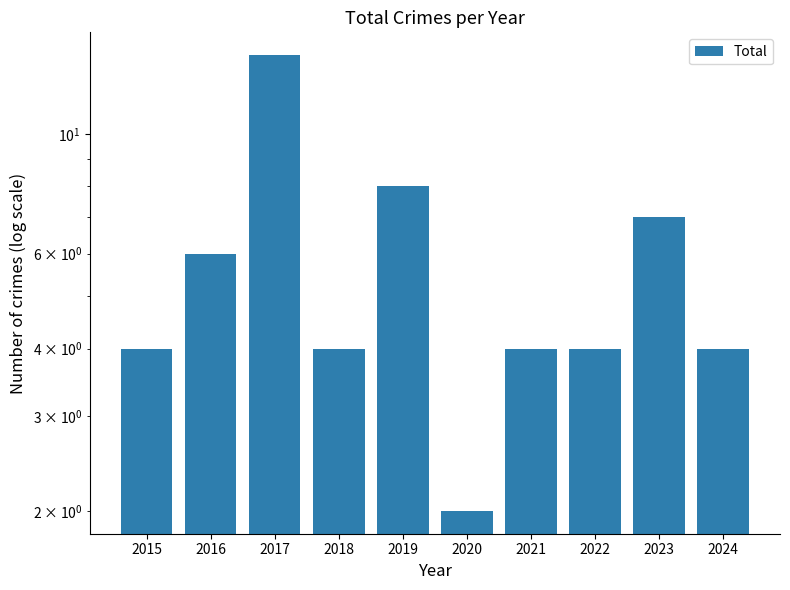

Which category has the highest value across all series?

2017